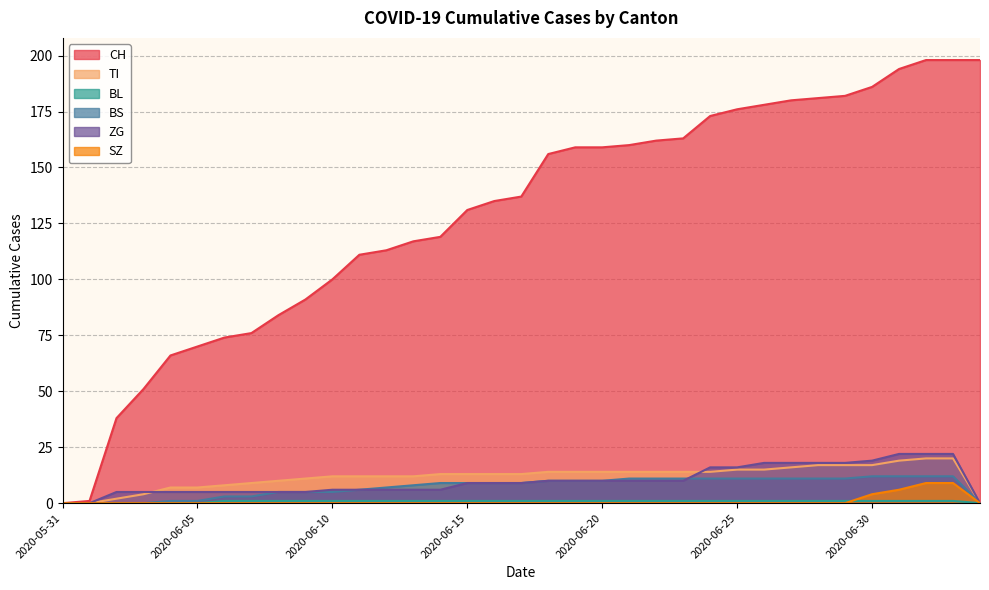

What are all the series names shown in the legend?

CH, TI, BL, BS, ZG, SZ